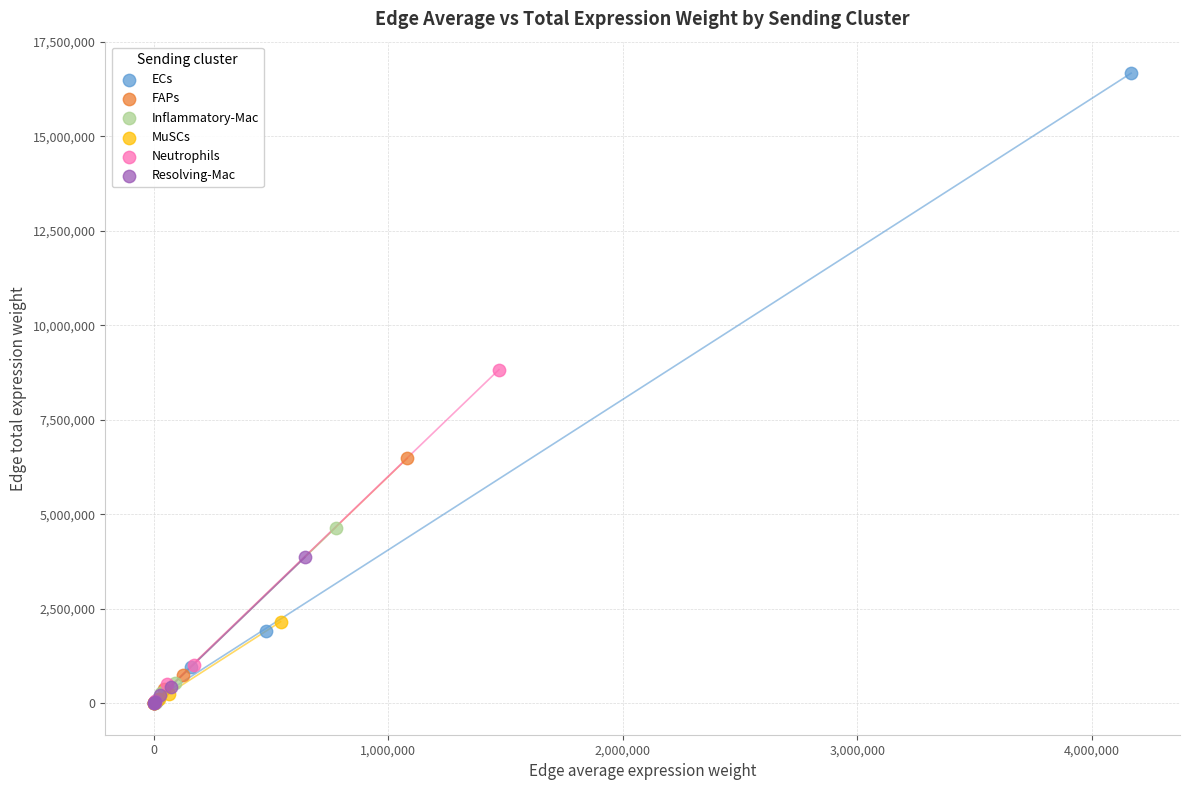

Which series has the largest Y range (max minus min)?

ECs